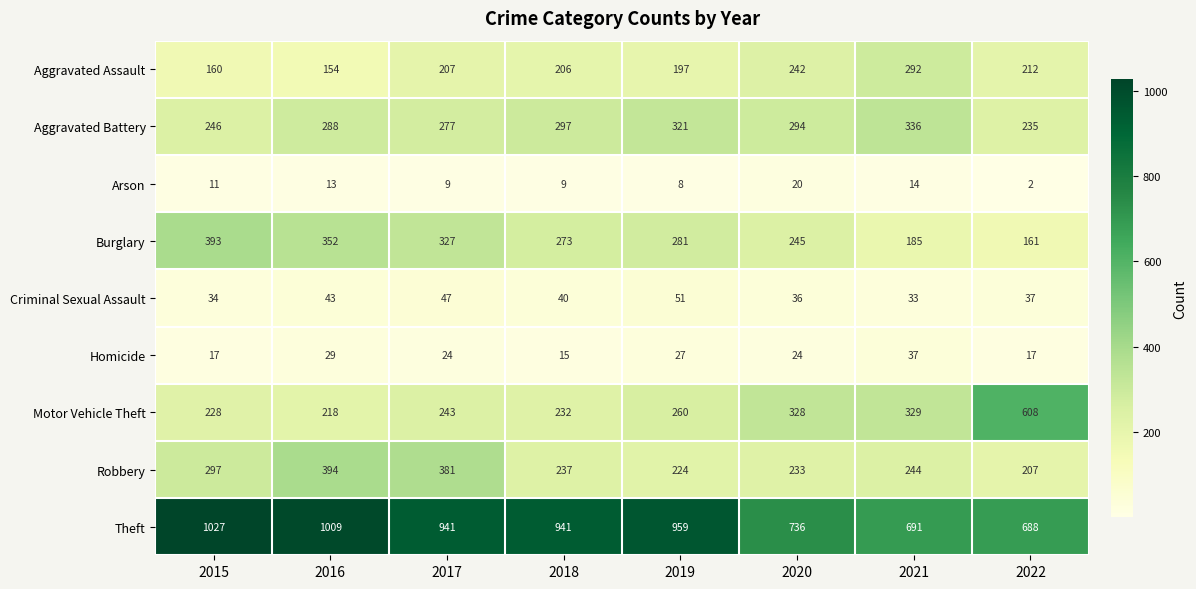

At which category is the sum across all series the highest?

2016